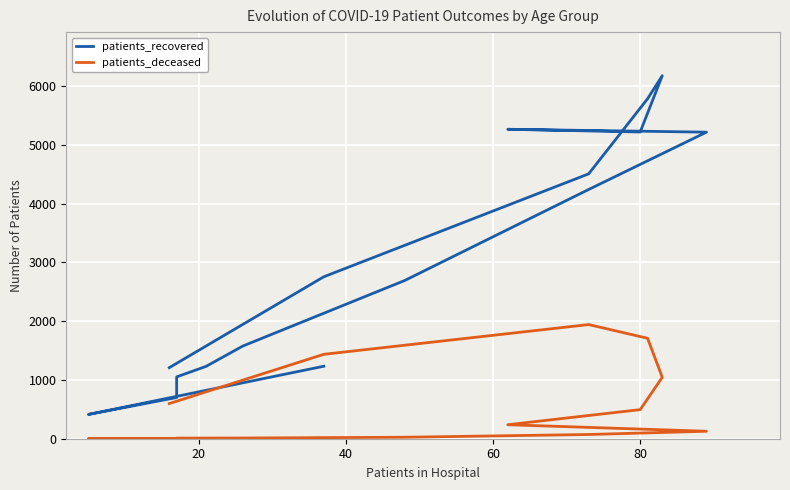

How many data points in patients_deceased are less than 127?

8